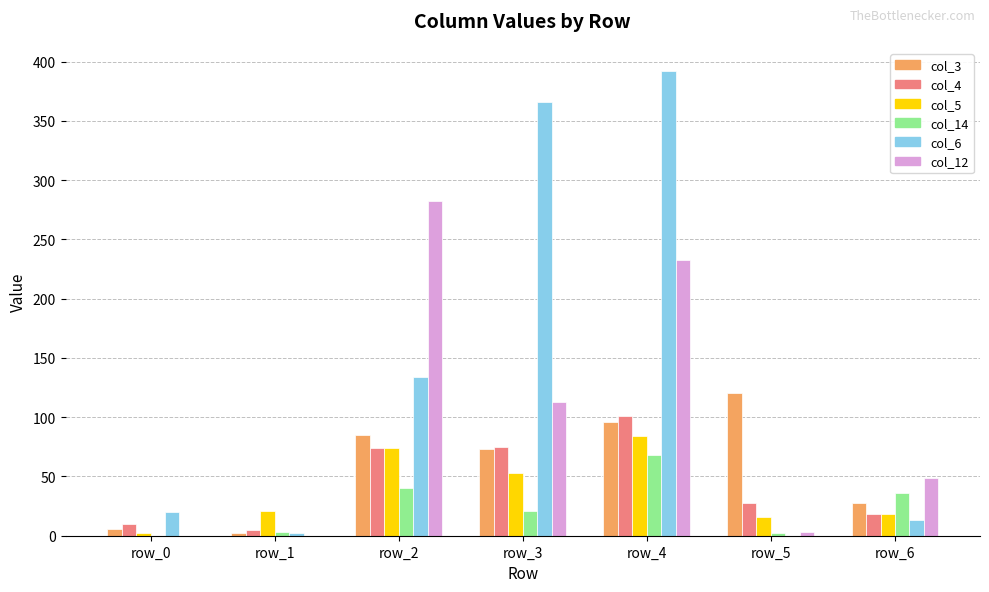

How many data points does each series have?

7